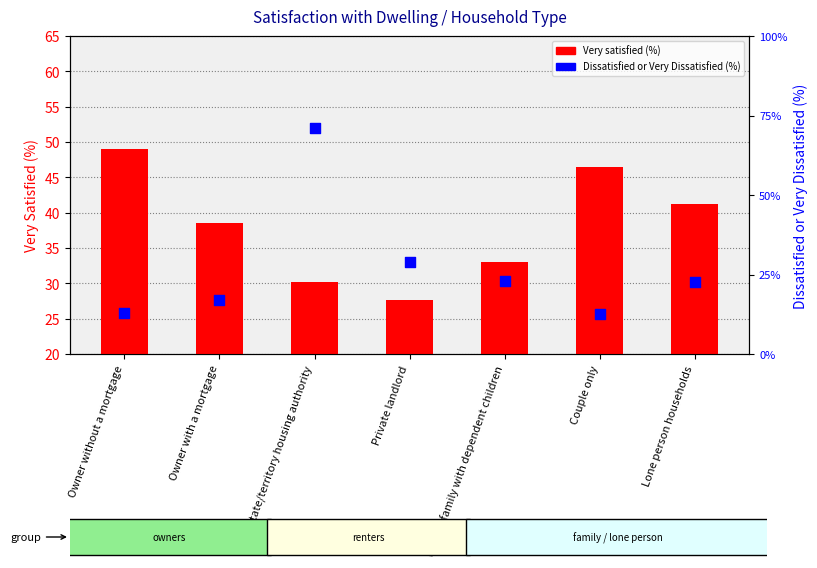

Which series has the largest Y range (max minus min)?

Very satisfied (%)